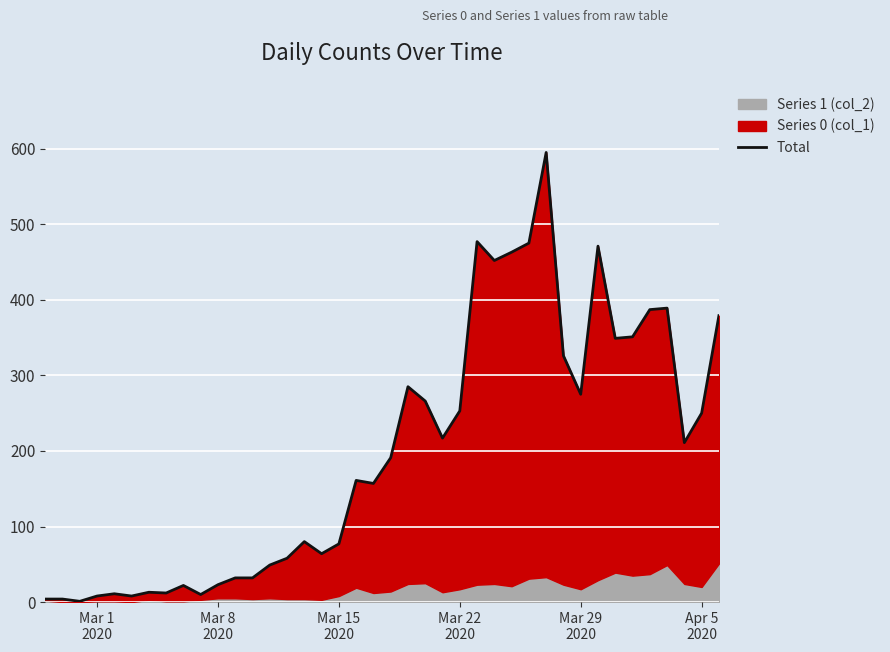

Reading left to right, transcribe all the data shown in this chart.

4	4	1	8	11	8	13	12	22	10	23	32	32	49	58	80	64	77	161	157	191	285	266	217	253	477	452	463	475	595	326	275	471	349	351	387	389	211	250	379